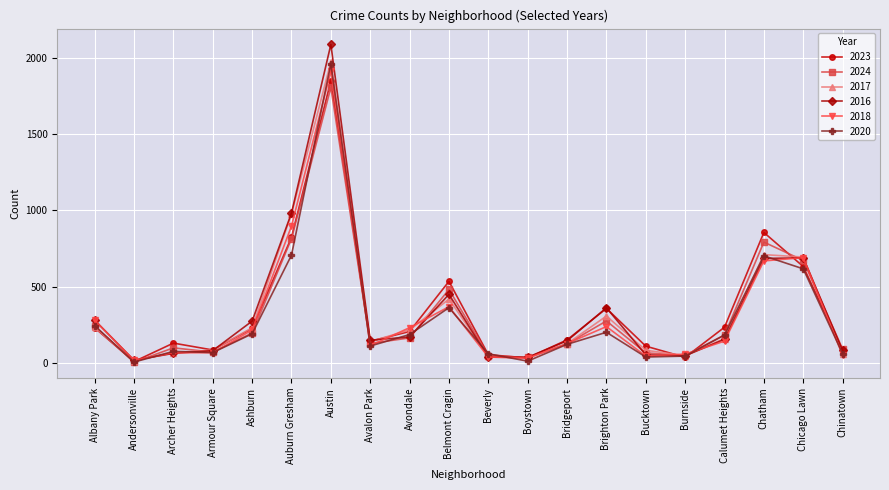

True or false: 2024 has more than 1 points higher than both neighbors.

True